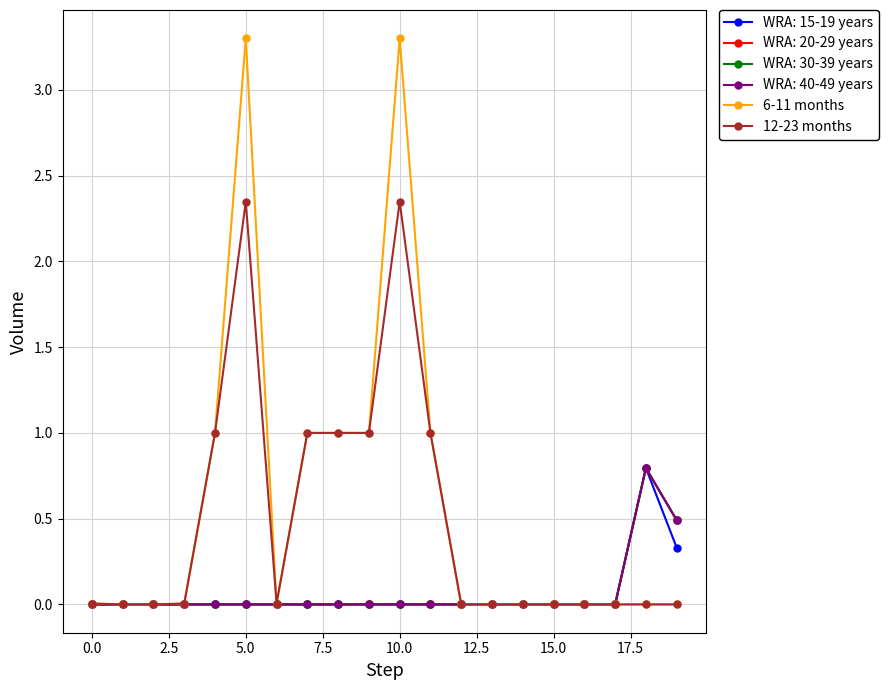

At which category is the sum across all series the highest?

5.0